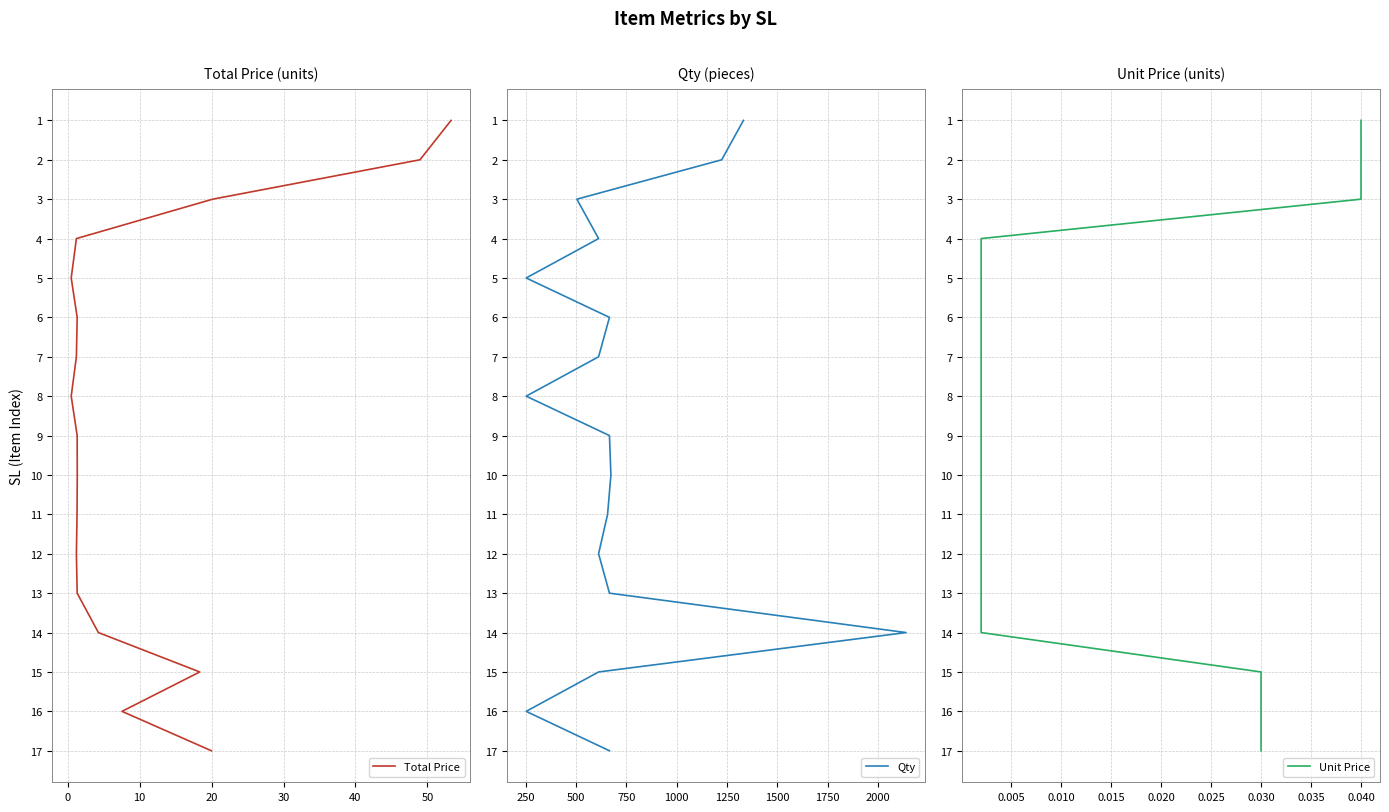

How many lines are shown in the chart?

3